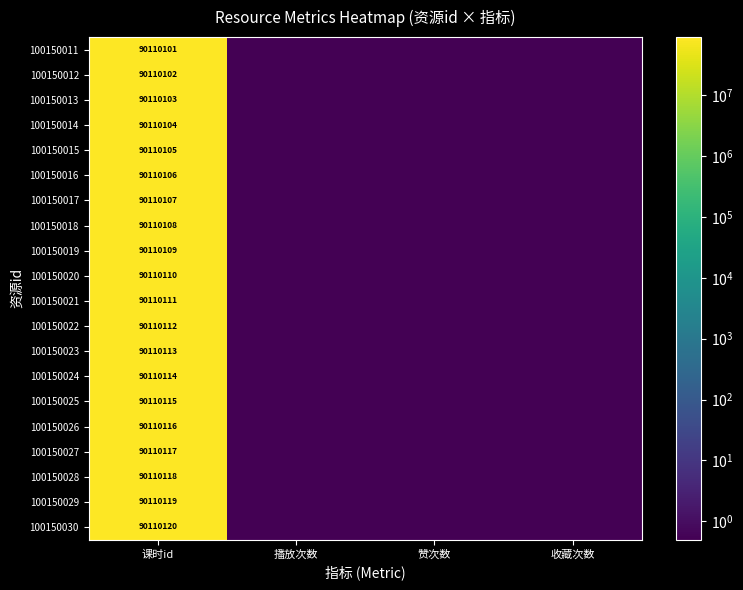

The 100150021 series shows 35136316.2 at 课时id. True or false?

False